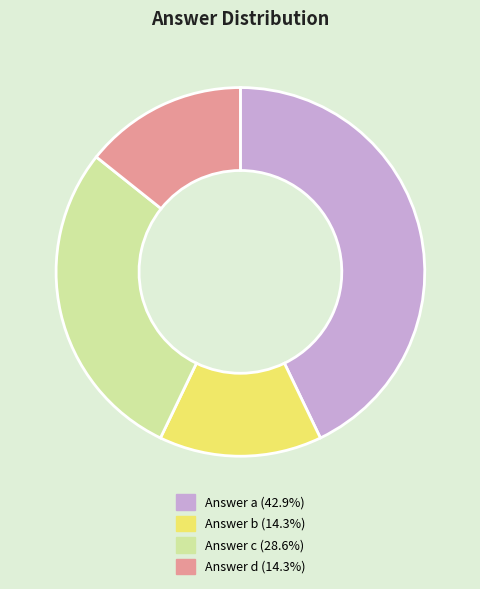

Is there any slice that represents more than half of the pie?

No